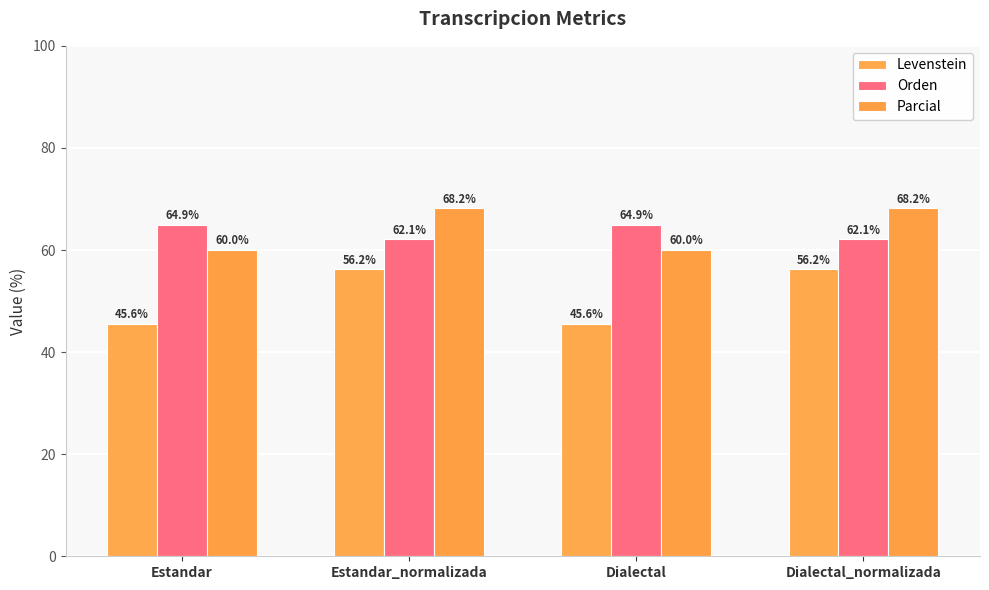

True or false: Parcial has a value of 60.0 at Estandar.

True